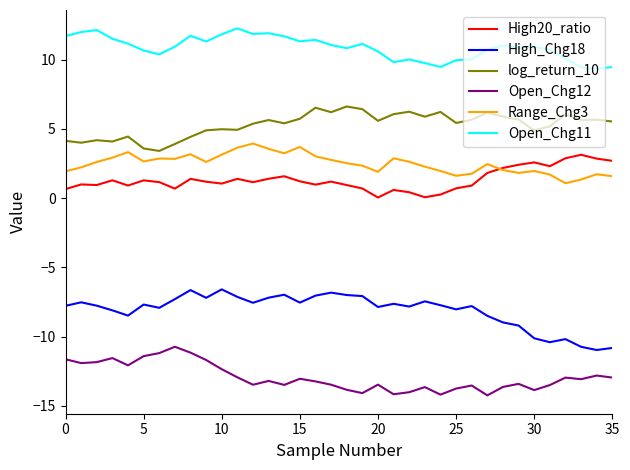

Is this an area chart (filled region under the line)?

No